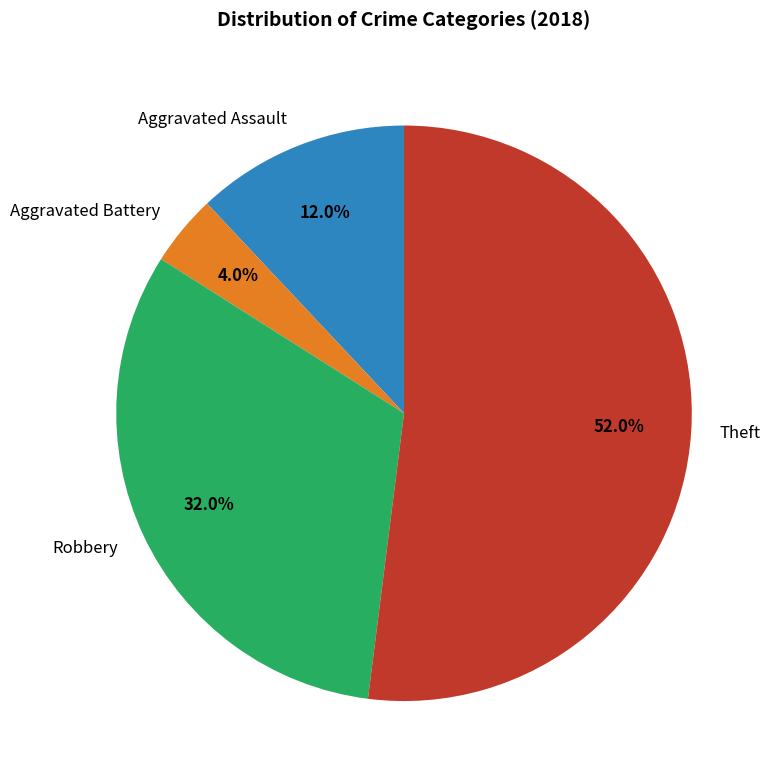

Approximately how many times larger is the value at Robbery compared to Theft?

0.6